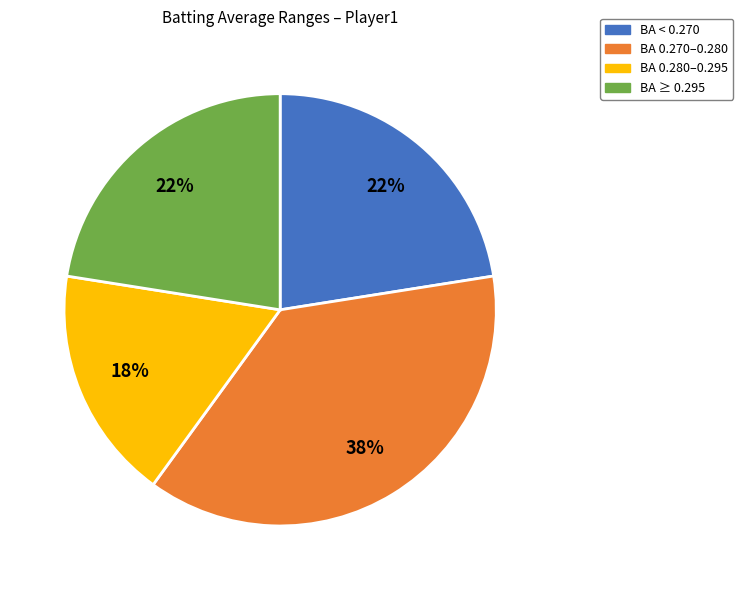

True or false: BA 0.280–0.295 accounts for 17% of the total.

True